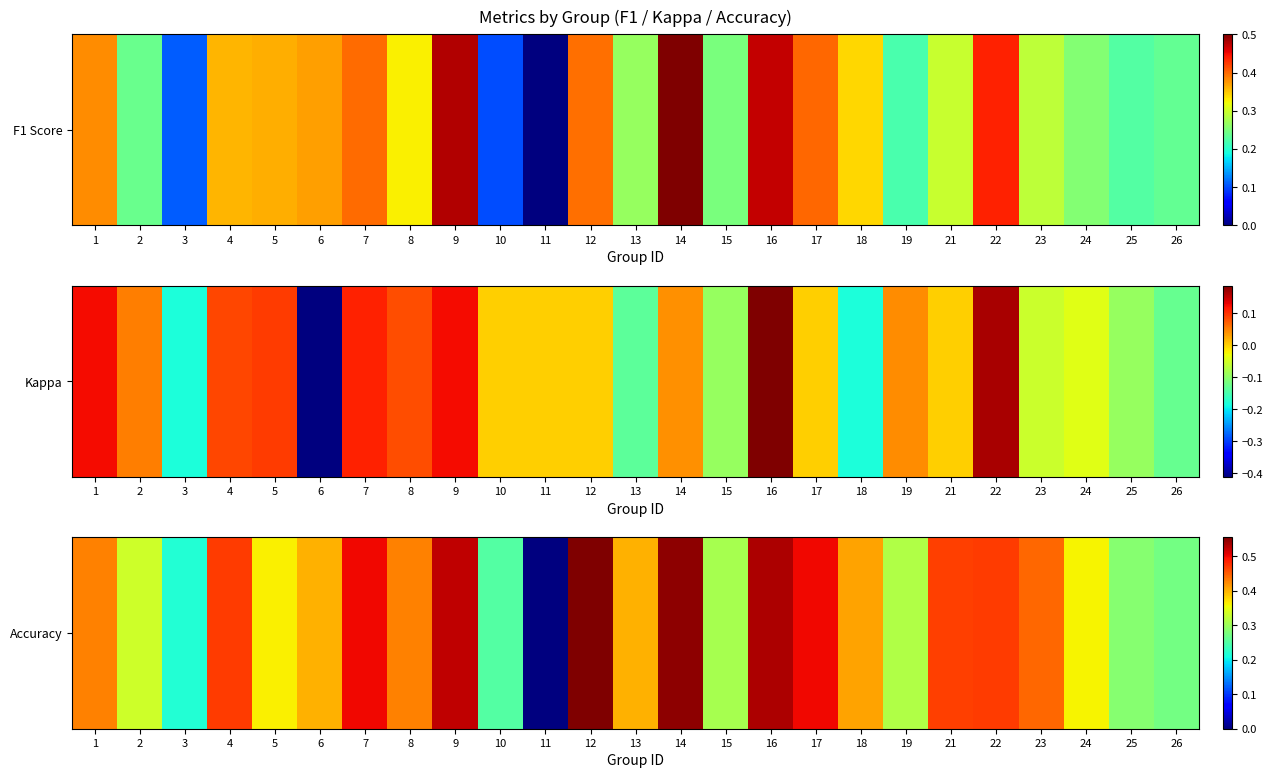

Where is the data nearest to the value 0?

11